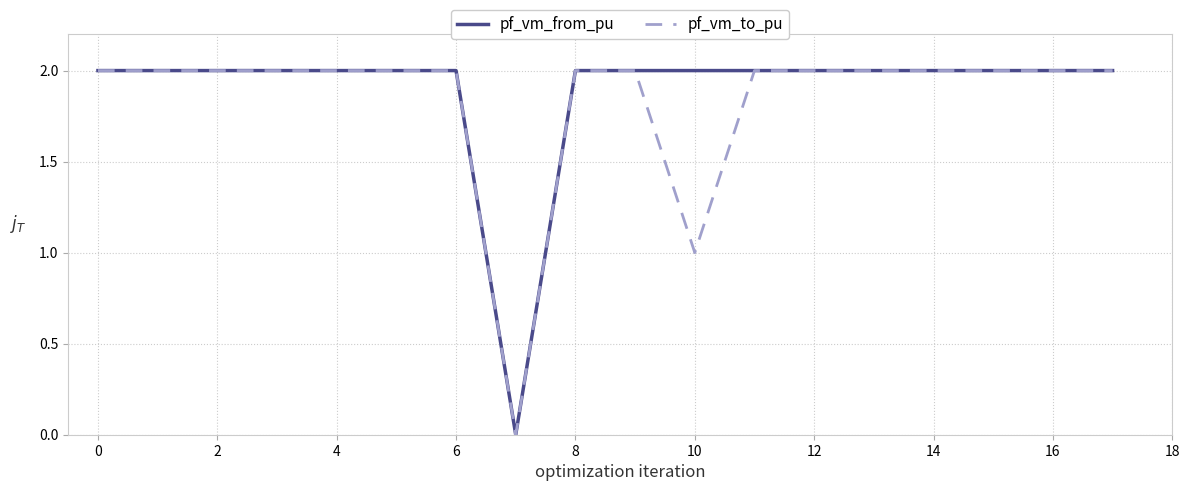

What is the highest value of the pf_vm_from_pu series?

2.0